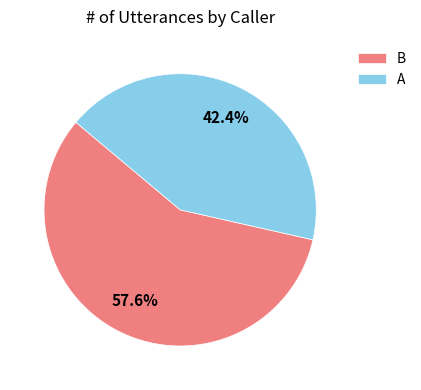

What is the majority slice?

B